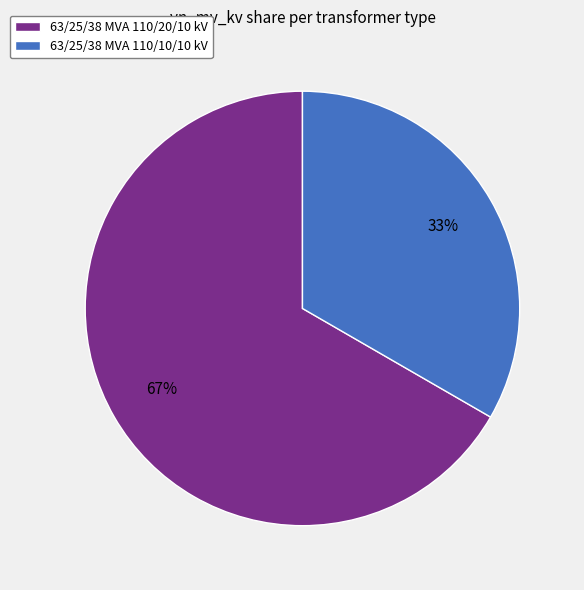

How many slices are in this pie chart?

2